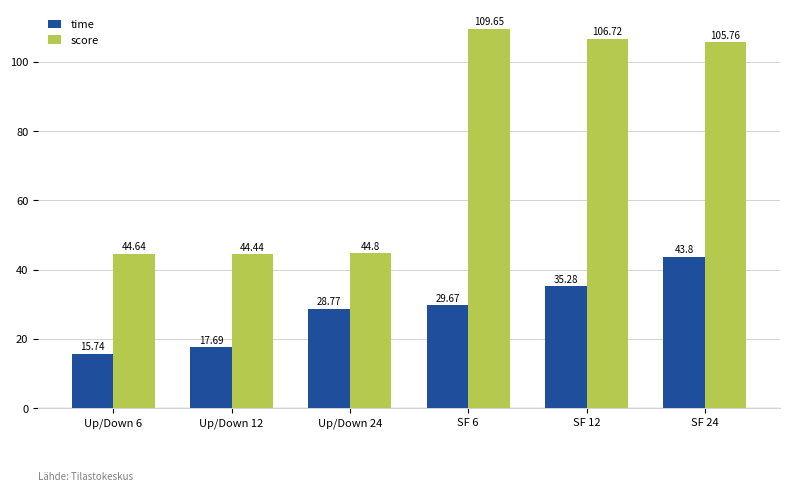

True or false: score has a value of 144.2 at SF 6.

False